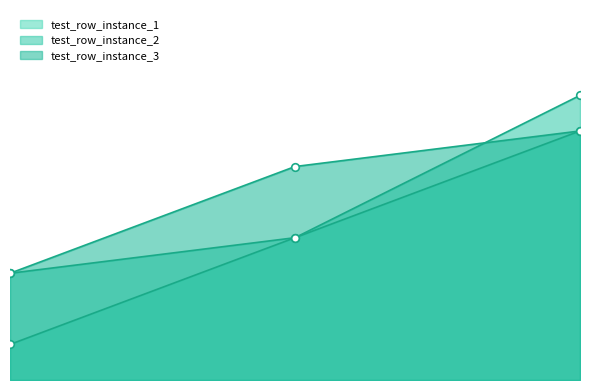

Which series reaches the minimum Y coordinate?

test_row_instance_1